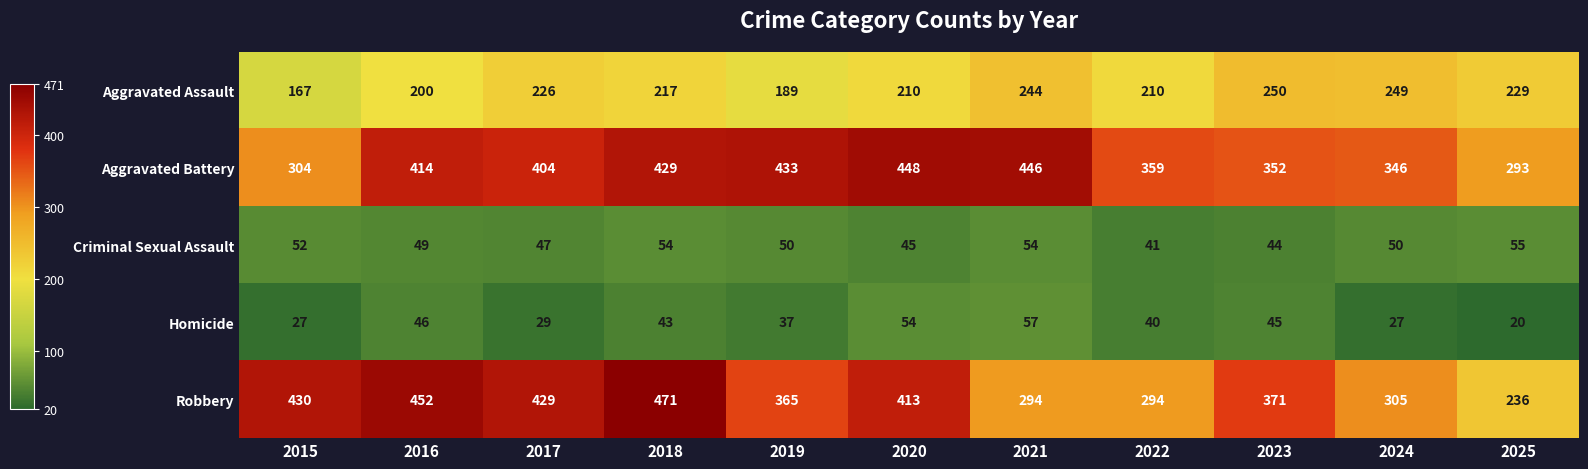

What is the difference between the maximum and minimum values in the Aggravated Assault series?

83